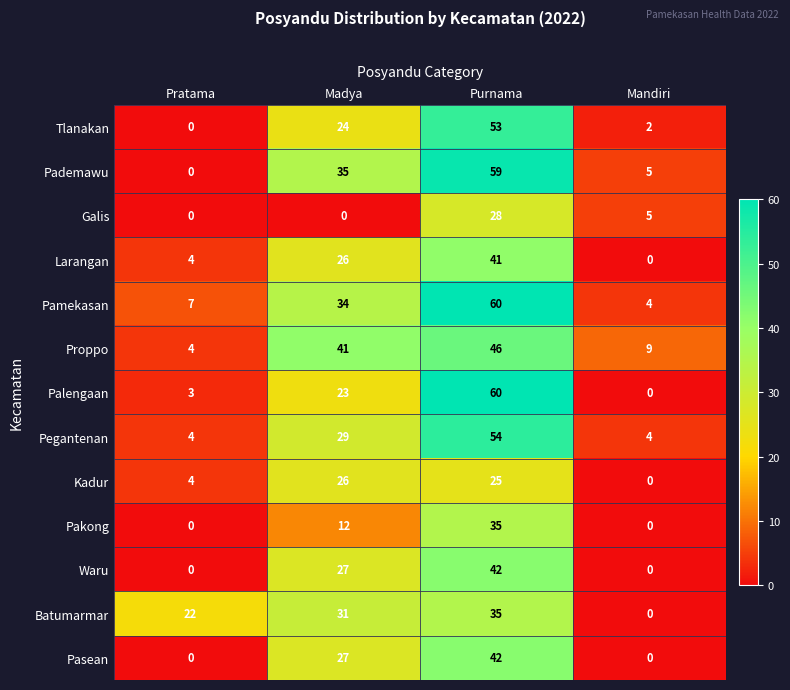

Where is Larangan nearest to the value 20?

Madya